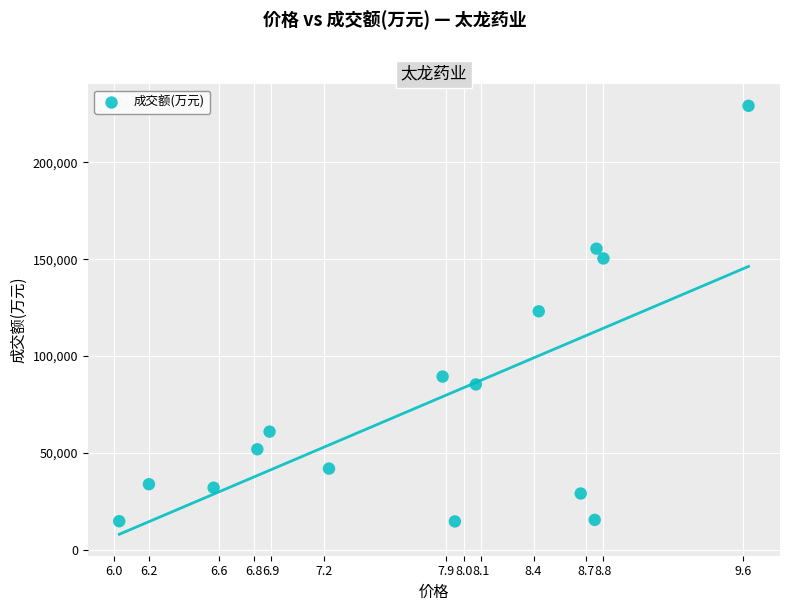

What is the range of Y values (max minus min)?

214540